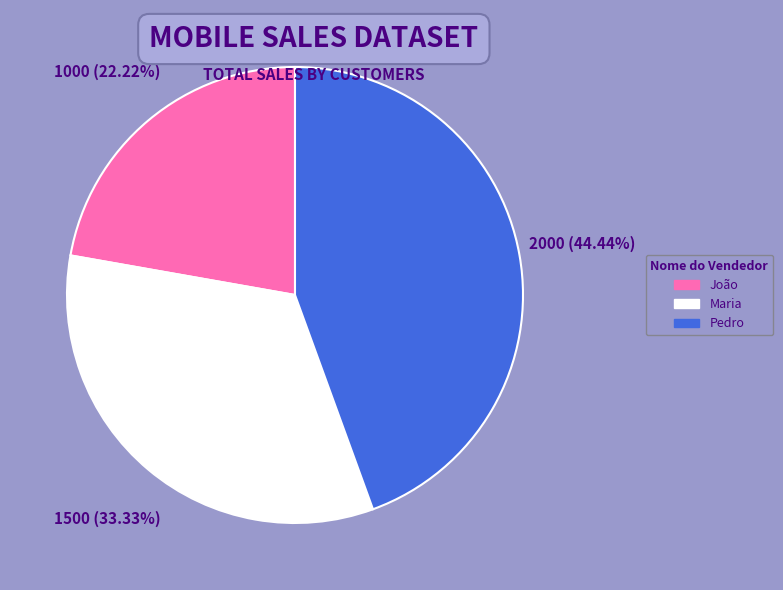

Between Maria and Pedro, which is larger?

Pedro